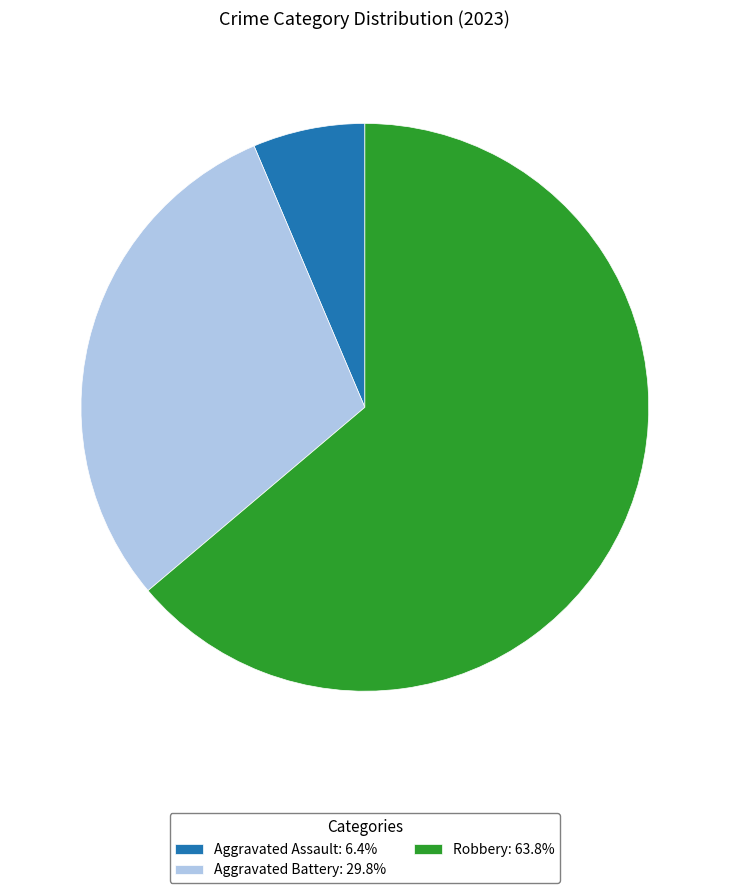

Approximately how many times larger is the value at Robbery: 63.8% compared to Aggravated Assault: 6.4%?

10.0